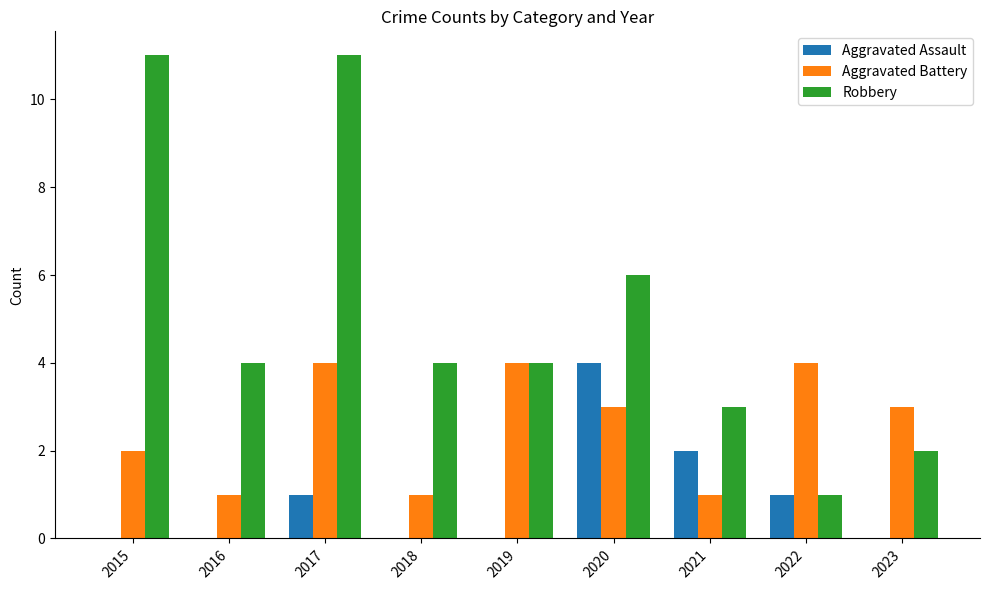

The value of Aggravated Assault at 2018 is 0. True or false?

True